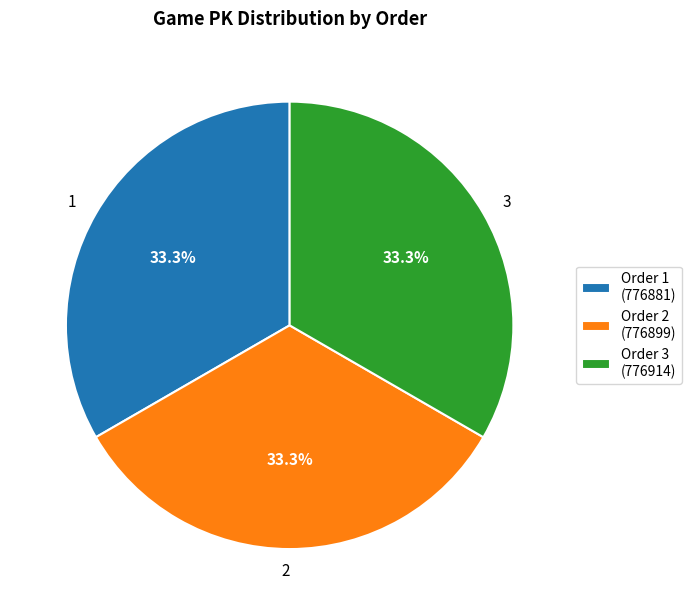

Count the number of slices in the pie.

3